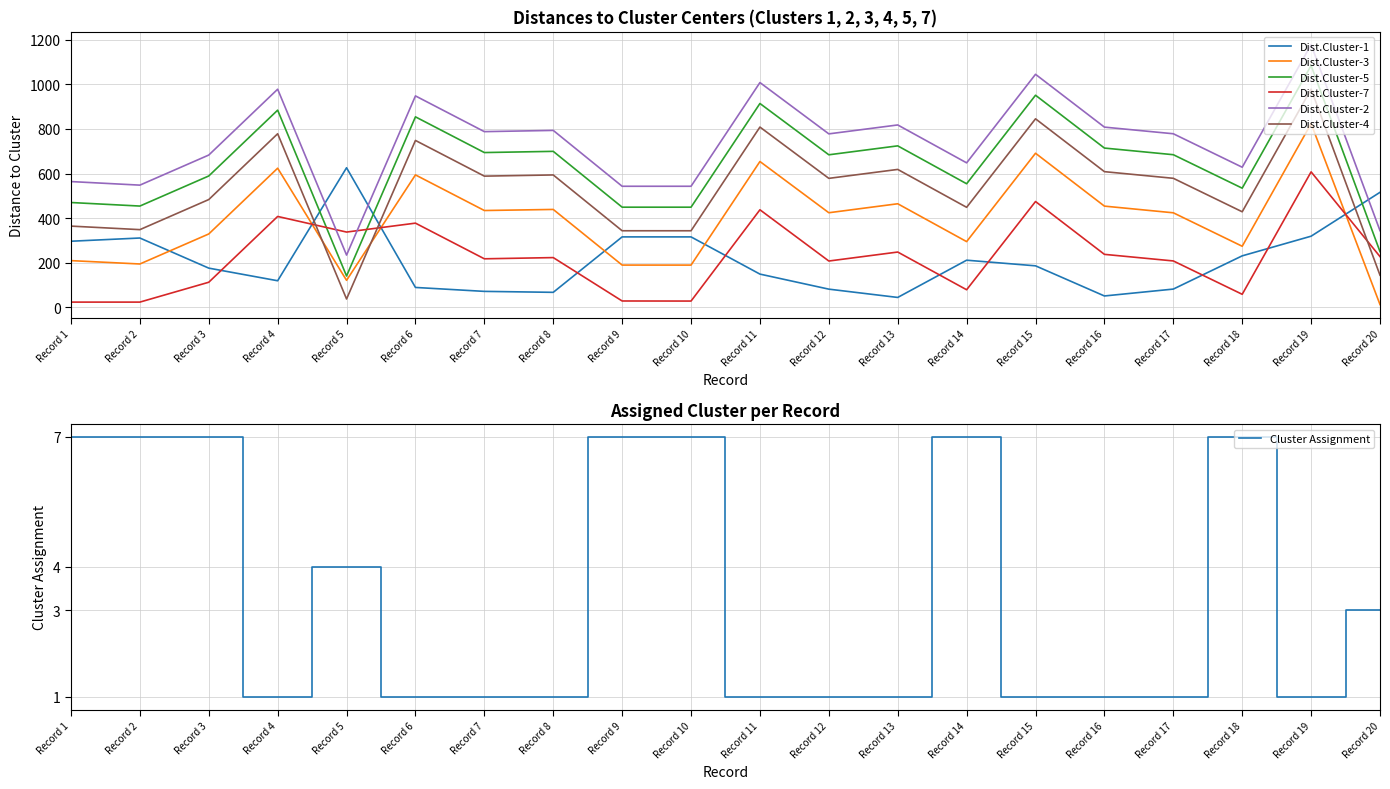

Which series ends up on top after the final intersection of Dist.Cluster-1 and Dist.Cluster-7?

Dist.Cluster-1